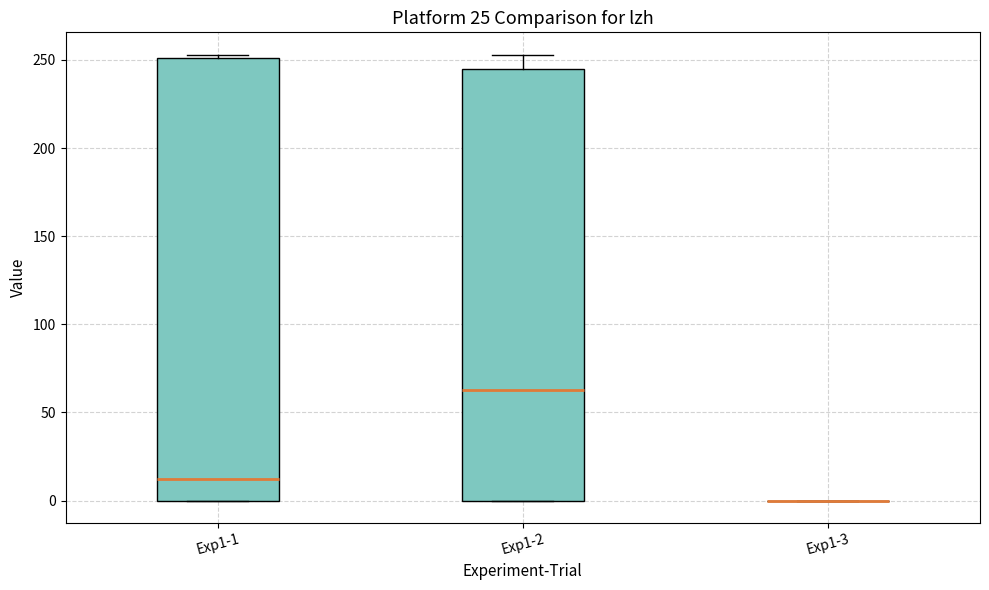

Reading left to right, transcribe this box plot: for each box, give where its median line is, the range the box spans, and where its two whiskers end, as read against the y-axis. The values are not printed on the chart, so give them approximately, as read against the axis.

Exp1-1: median 10, box 0 to 250, whiskers 0 to 255
Exp1-2: median 65, box 0 to 245, whiskers 0 to 255
Exp1-3: box collapsed to a line at 0, whiskers 0 to 0